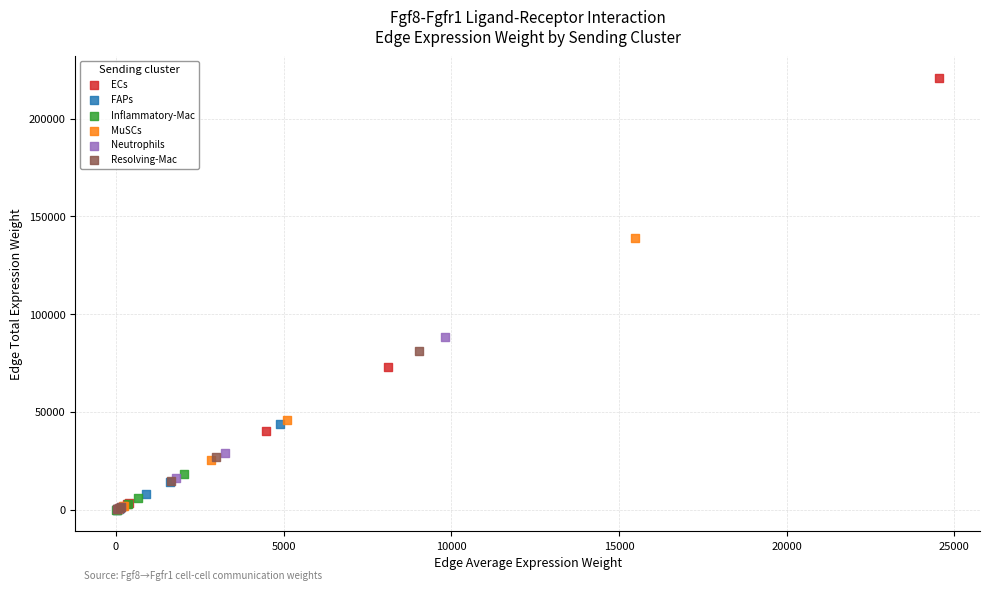

Which series contains the highest Y value?

ECs